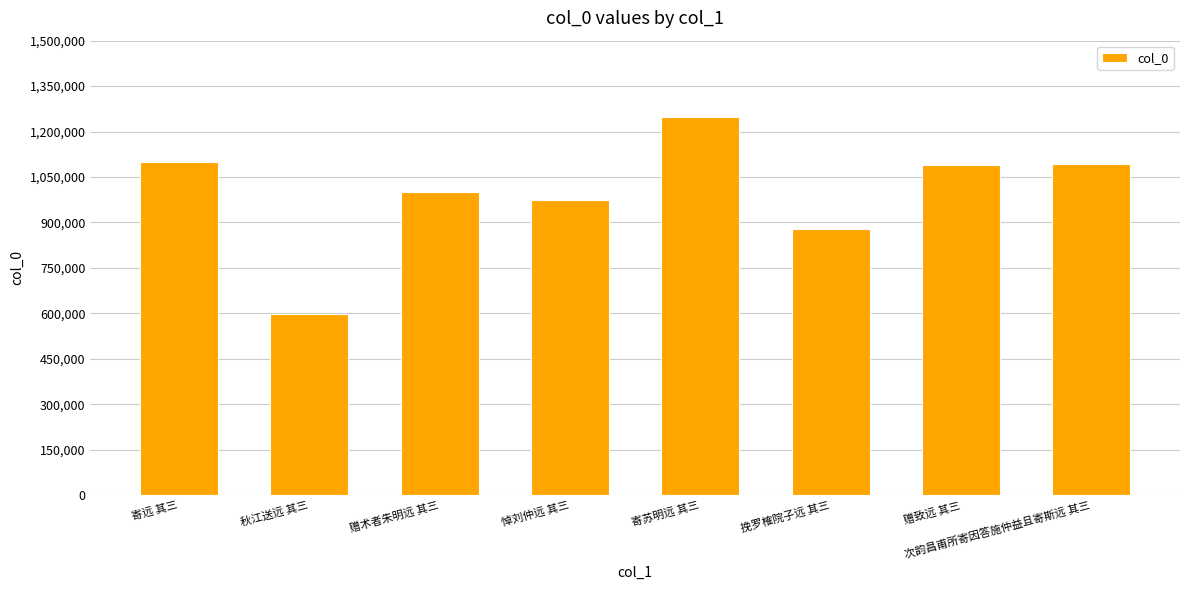

What value does the data have at 次韵昌甫所寄因答施仲益且寄斯远 其三?

1093105